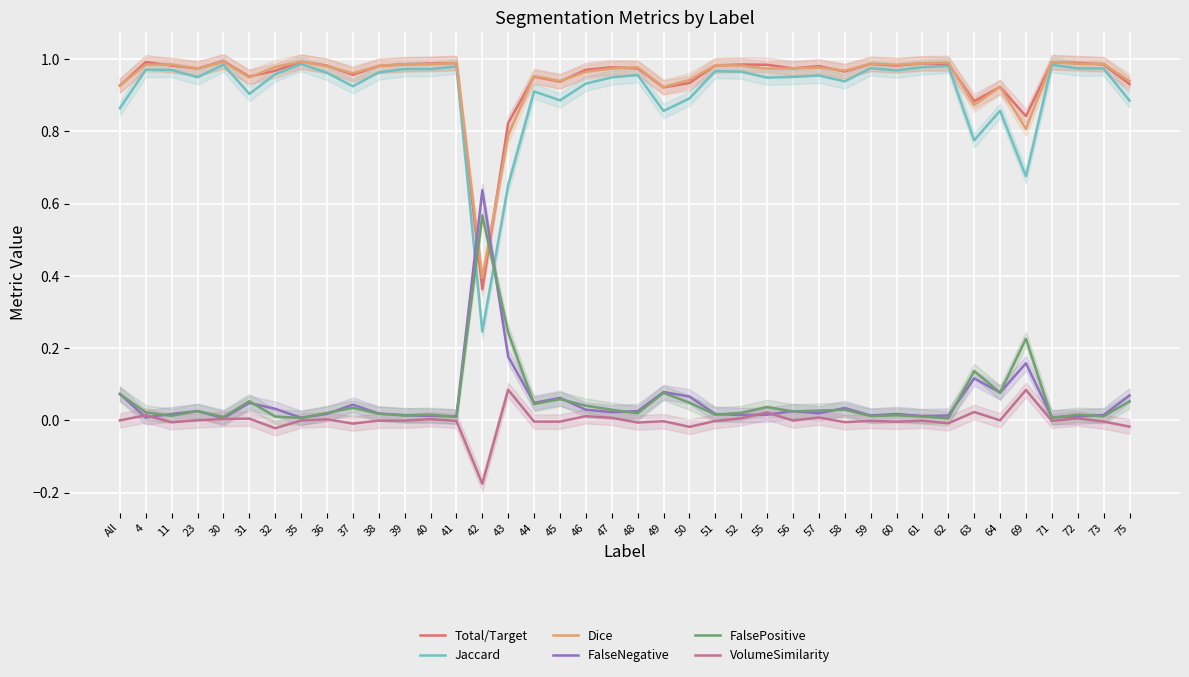

The value of FalsePositive at 52 is 0.0. True or false?

False